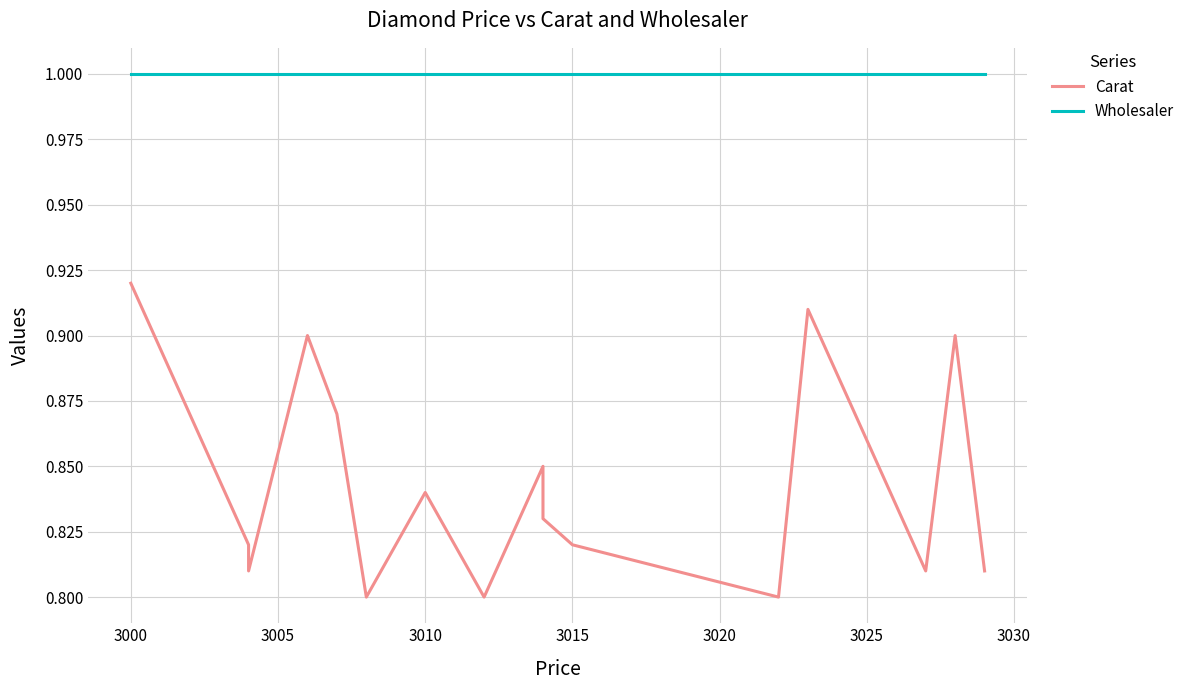

Which series has the largest total across all categories?

Wholesaler